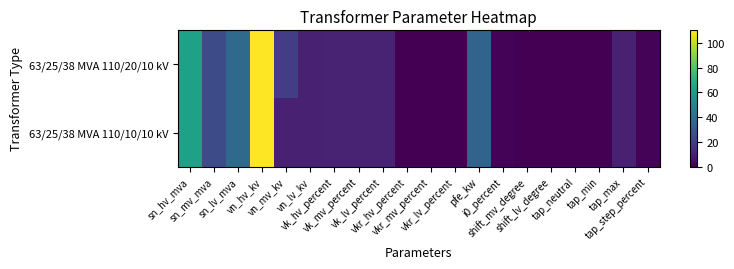

Which series has the largest total across all categories?

63/25/38 MVA 110/20/10 kV